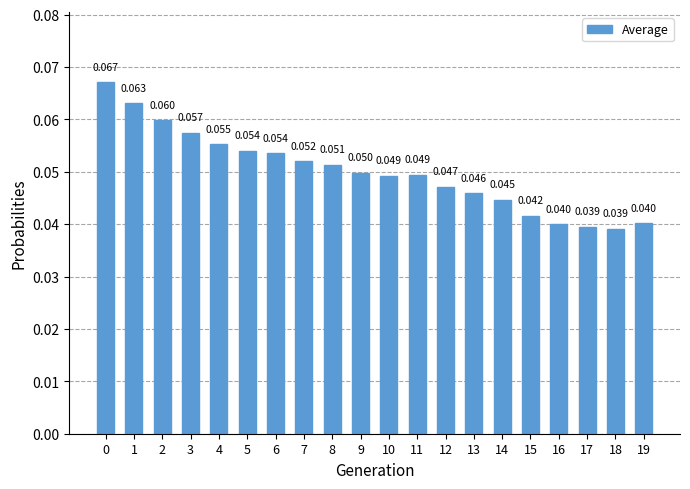

How many bars are there in total?

20